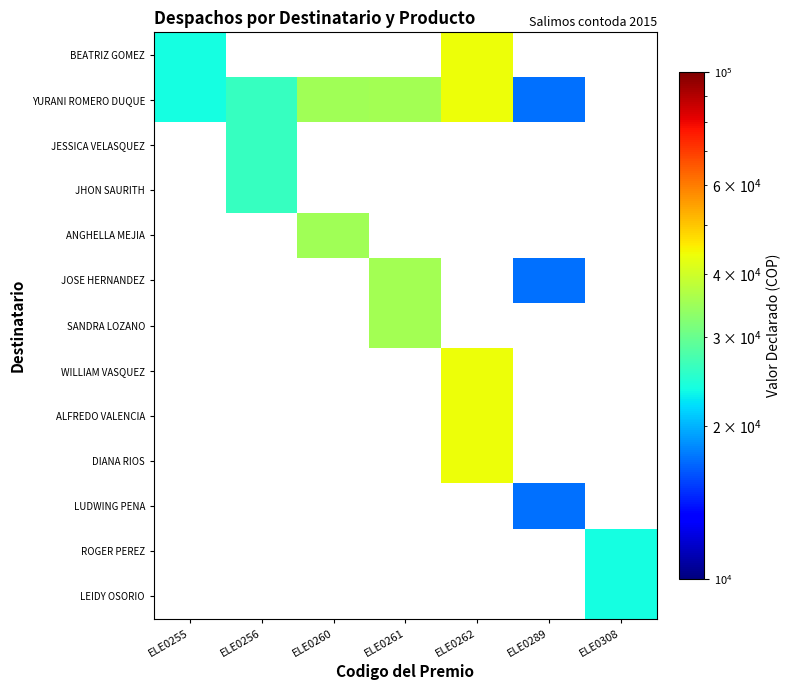

Is the value of LEIDY OSORIO at ELE0260 greater than the value of DIANA RIOS at ELE0262?

No